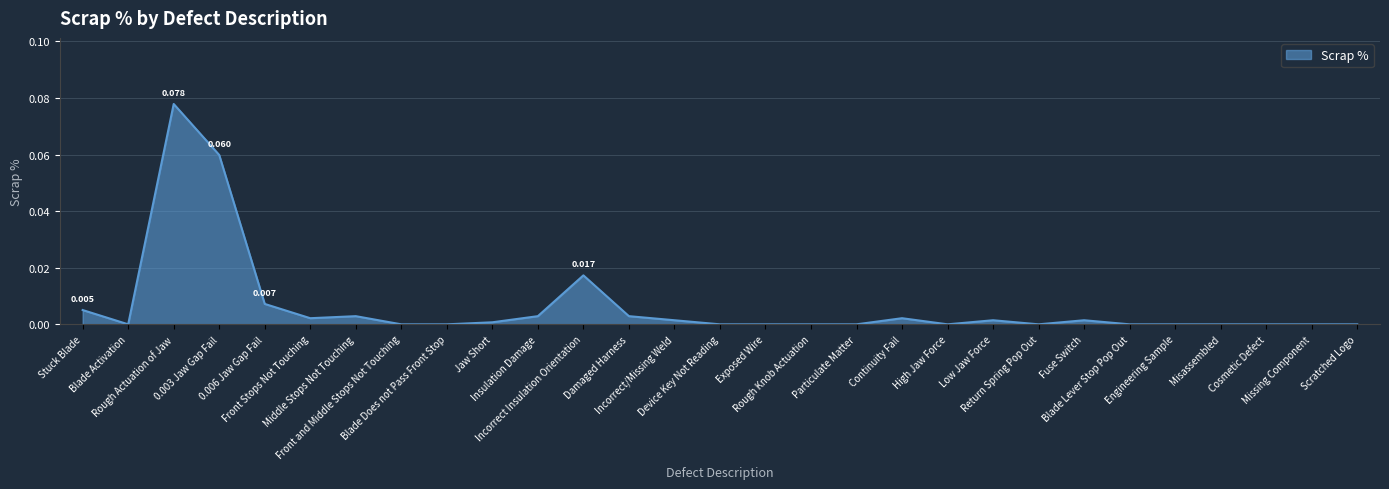

Which category has the highest value across all series?

Rough Actuation of Jaw